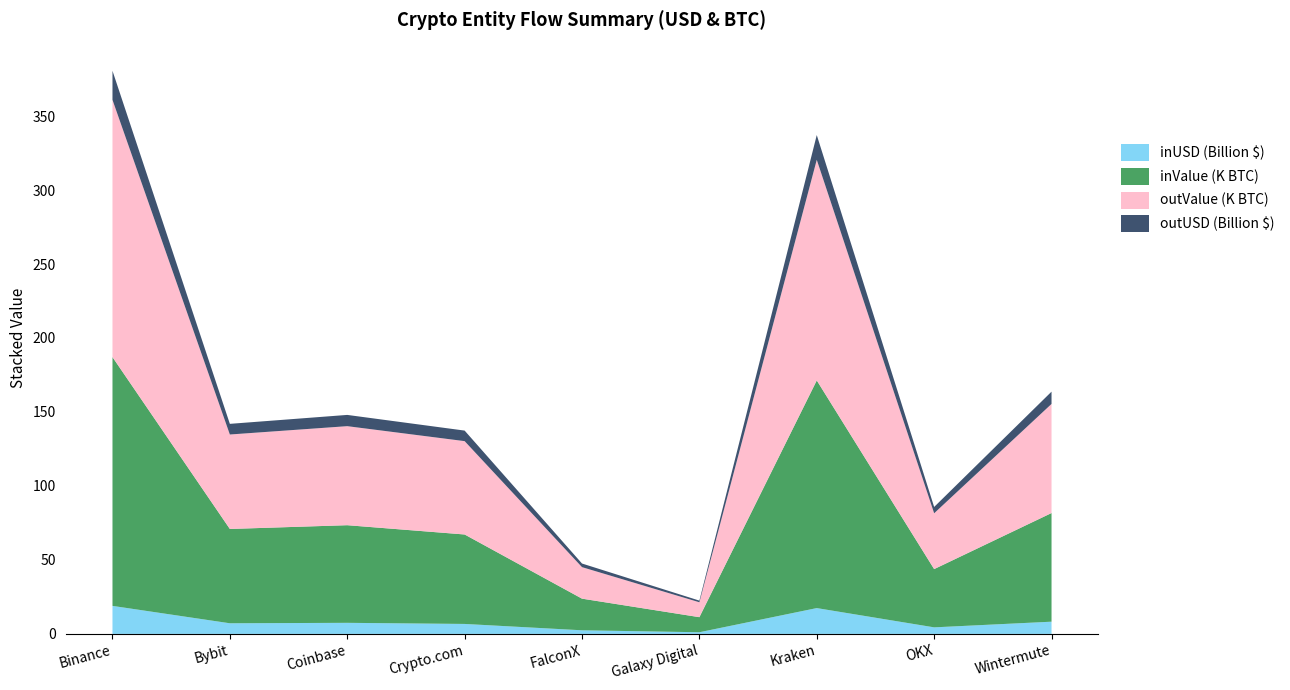

Reading right to left, what are all the values shown in this chart?

inUSD: 8265574859.1	4437237327.8	17457902714.0	1130901301.3	2449352447.7	6743530380.8	7492639935.1	7190804733.7	18948274017.0
inValue: 73429.7	39364.5	153861.4	10177.0	21381.2	60456.1	65981.9	63740.6	168137.8
outUSD: 8297337559.5	4266325074.2	16720379209.0	1119065777.0	2436460662.7	7123791178.5	7603784384.9	7201384812.4	19647199406.8
outValue: 73734.8	37741.6	149118.5	10076.4	21305.6	63096.0	66935.9	63840.2	173864.4